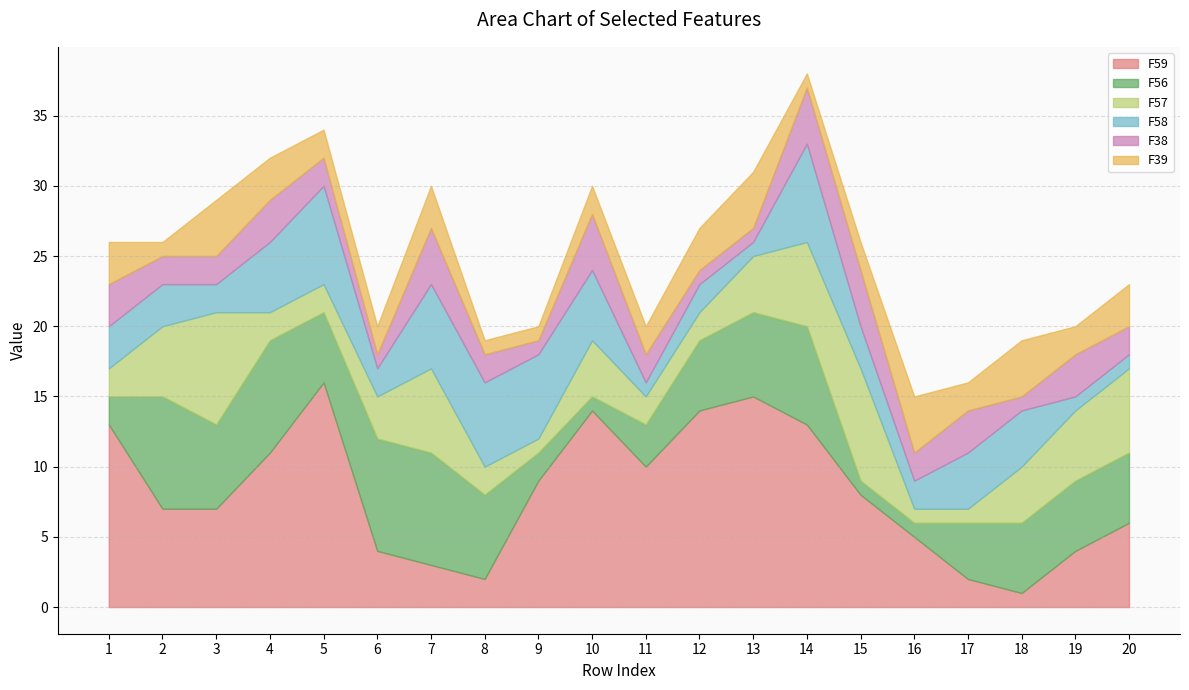

True or false: F59 has a value of 1 at 18.

True